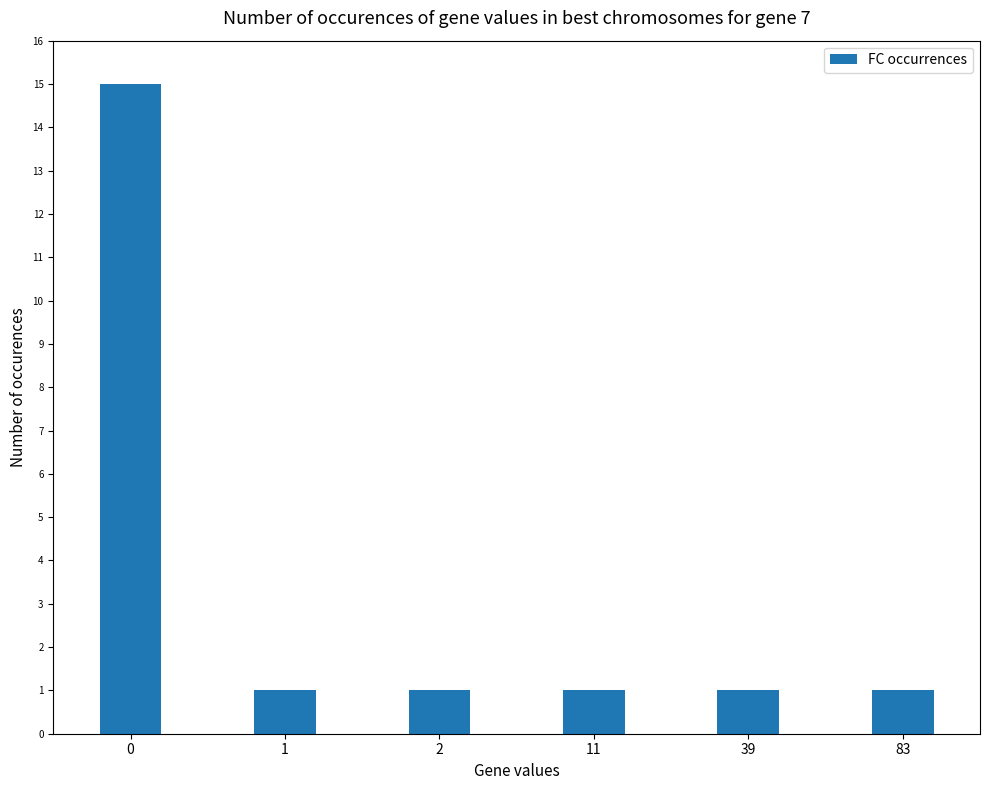

True or false: the data shows 2 at 2.

False